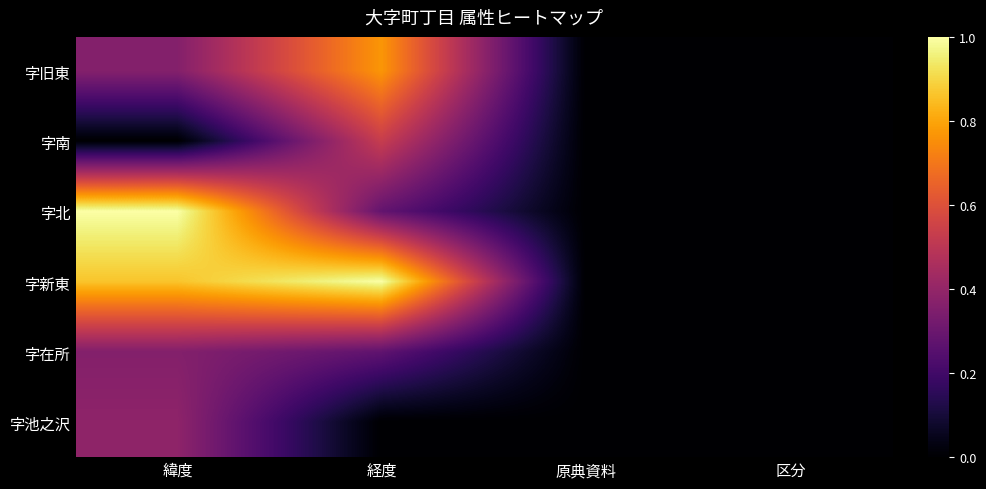

Which series has the largest total across all categories?

字新東